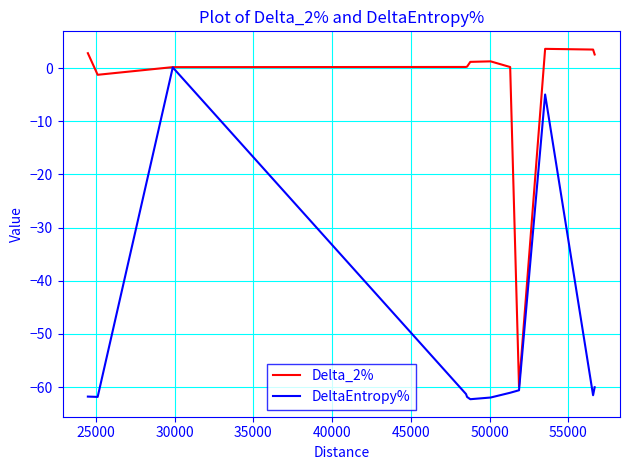

What is the smallest value displayed?

-62.3